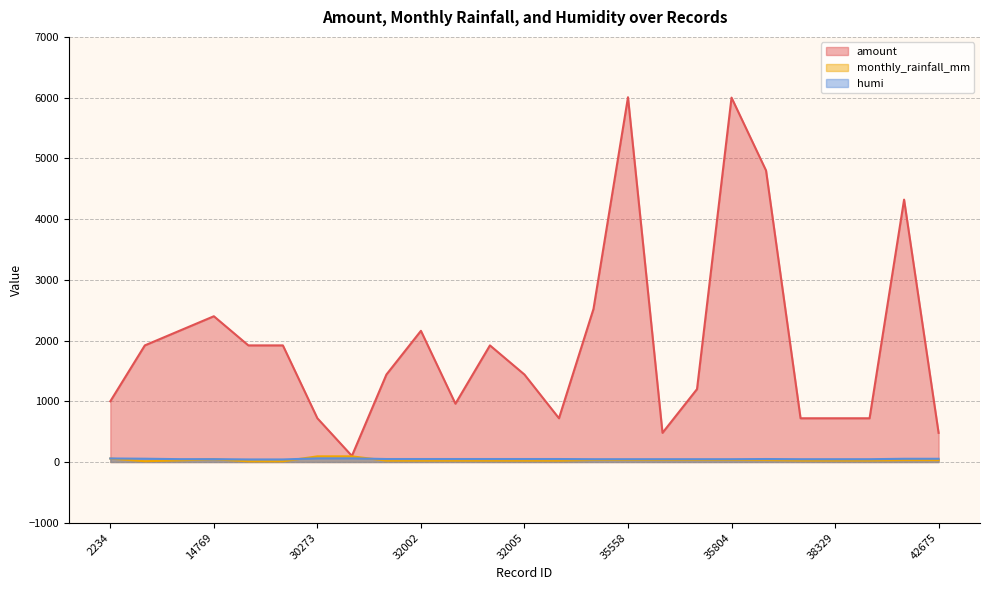

Does the chart have visible grid lines?

Yes